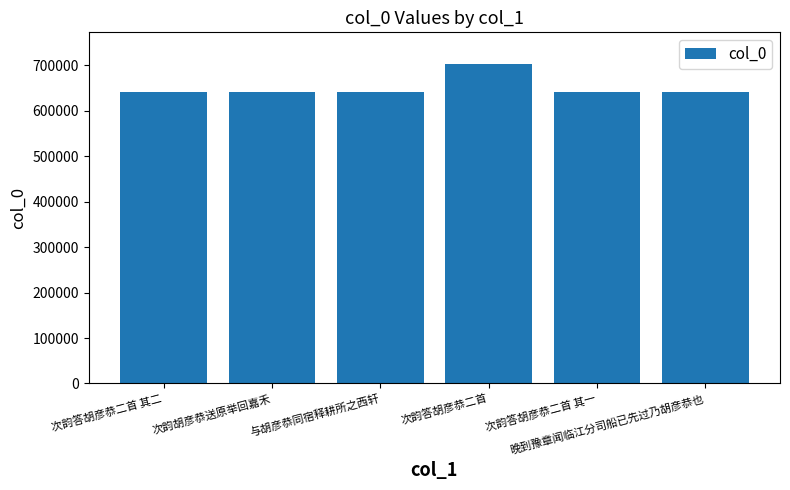

Is it true that the value at 晚到豫章闻临江分司船已先过乃胡彦恭也 is 641840?

True